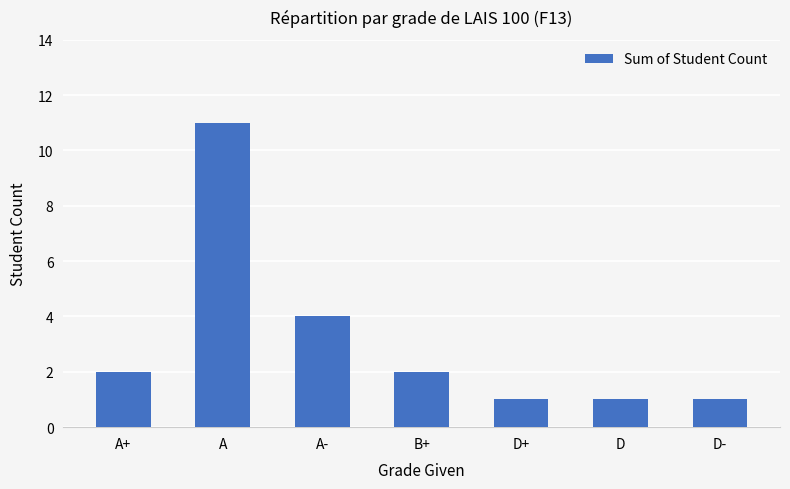

Is it true that the value at A+ is 2?

True